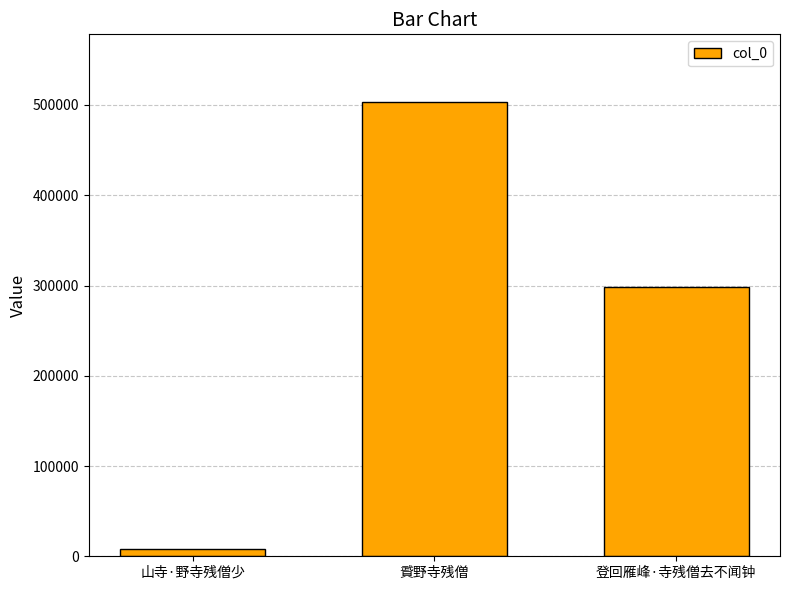

Are the bars horizontal?

No